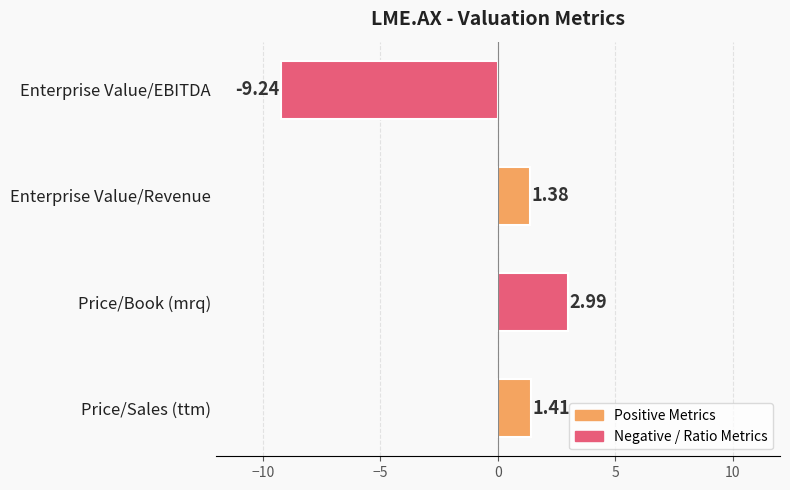

Which has a higher value, Enterprise Value/Revenue or Price/Book (mrq)?

Price/Book (mrq)